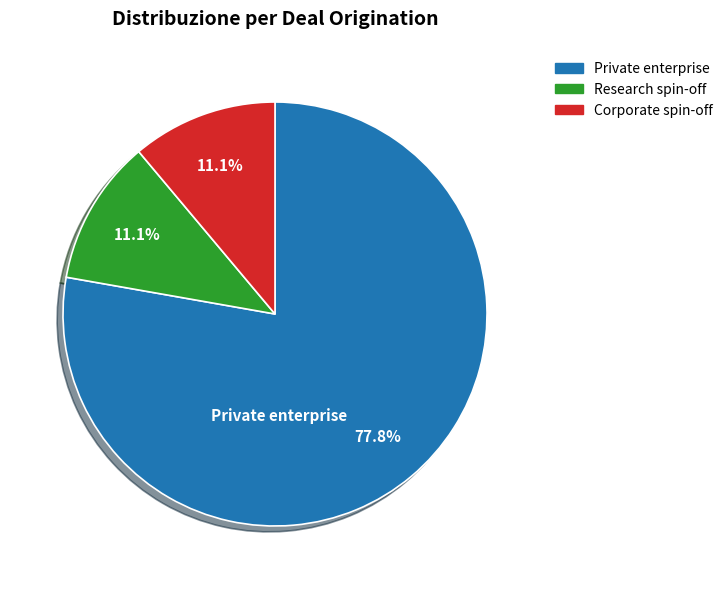

True or false: Private enterprise accounts for 70% of the total.

False